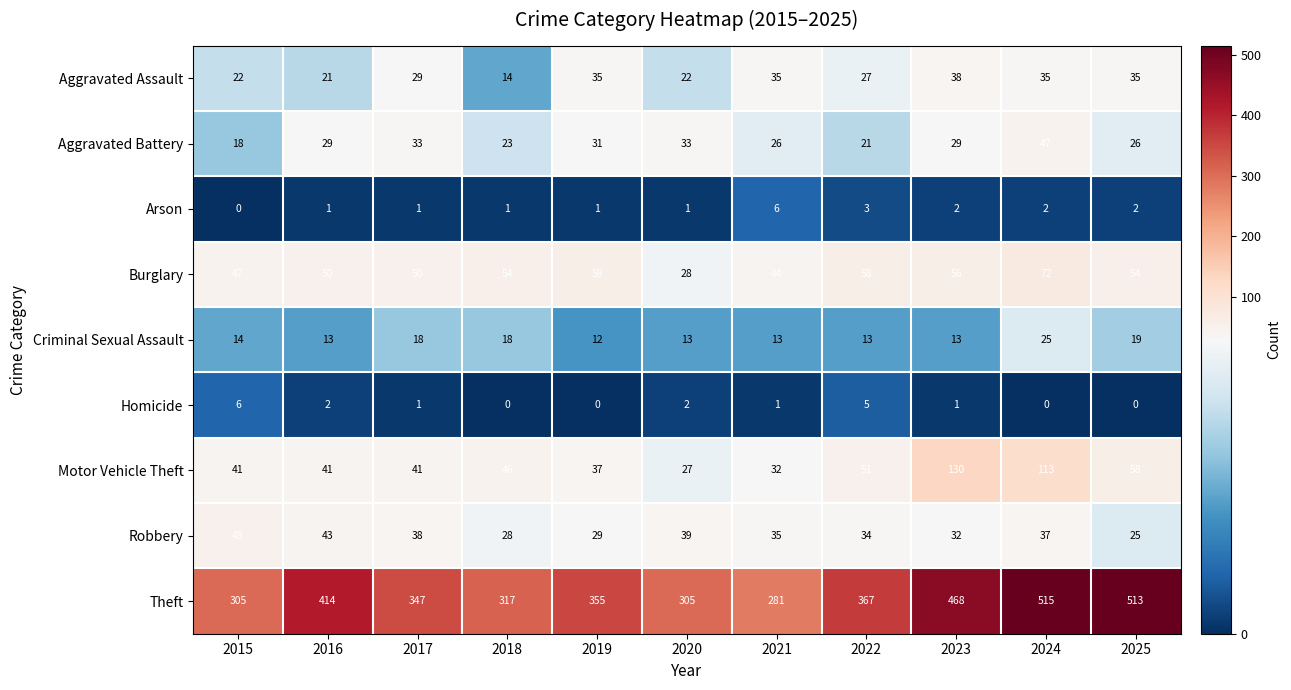

What is the difference between the second highest and minimum values in the Aggravated Assault series?

21